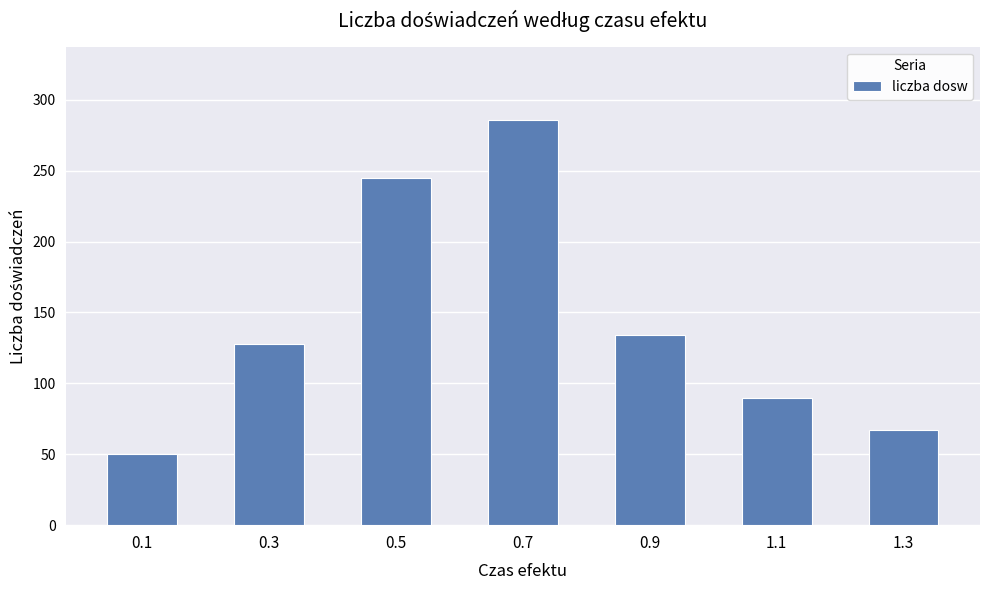

What is the maximum value shown in the chart?

286